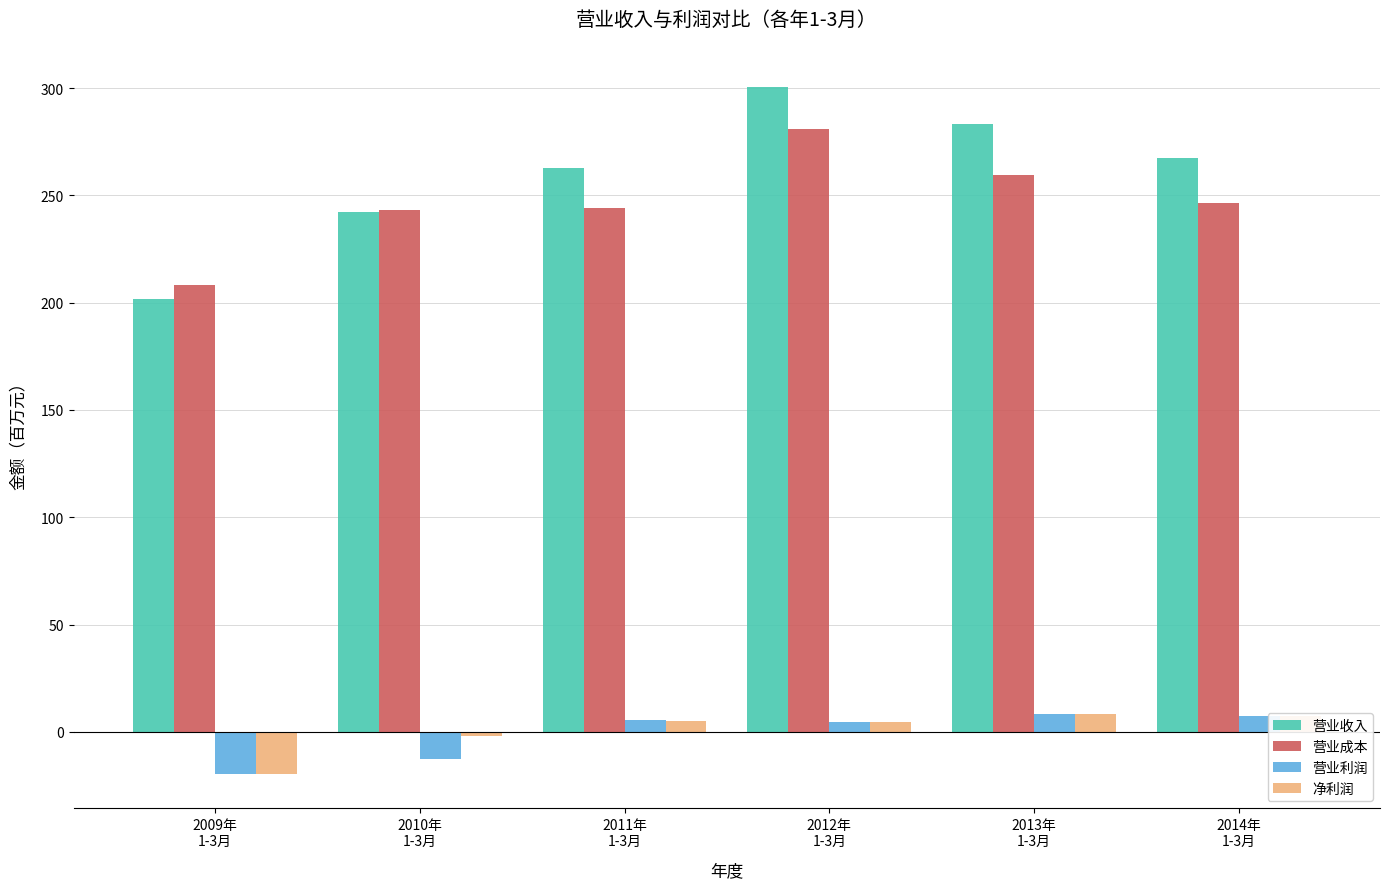

True or false: 营业成本 has a value of 280.8 at 2012年
1-3月.

True